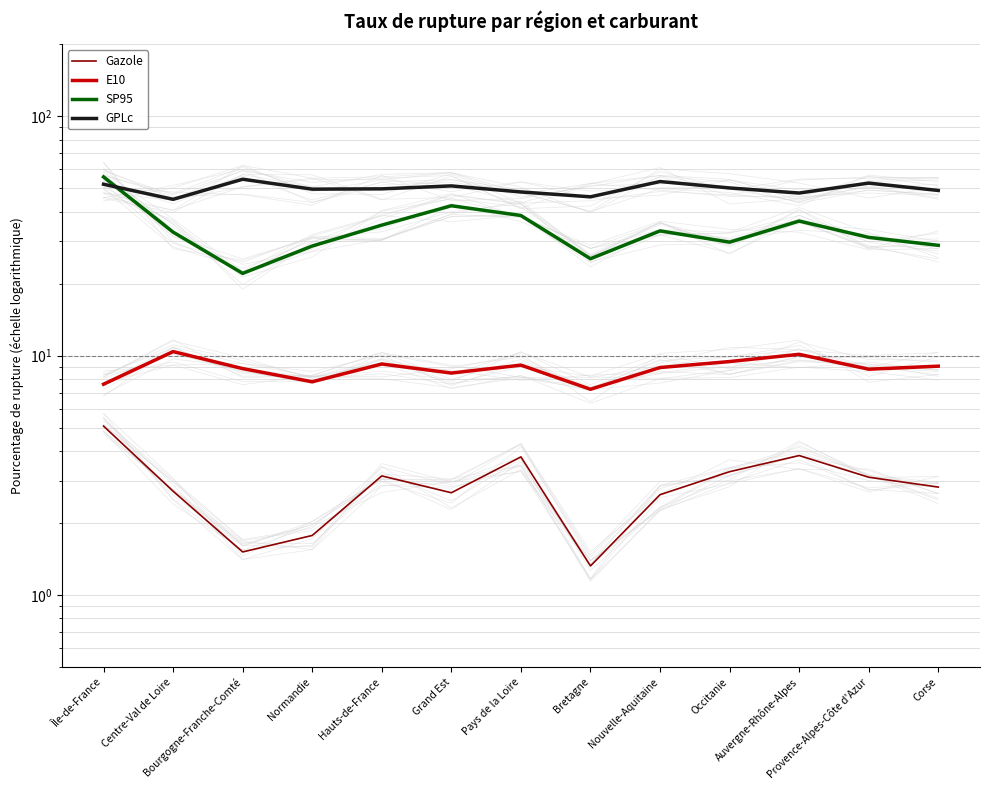

How many lines are shown in the chart?

4